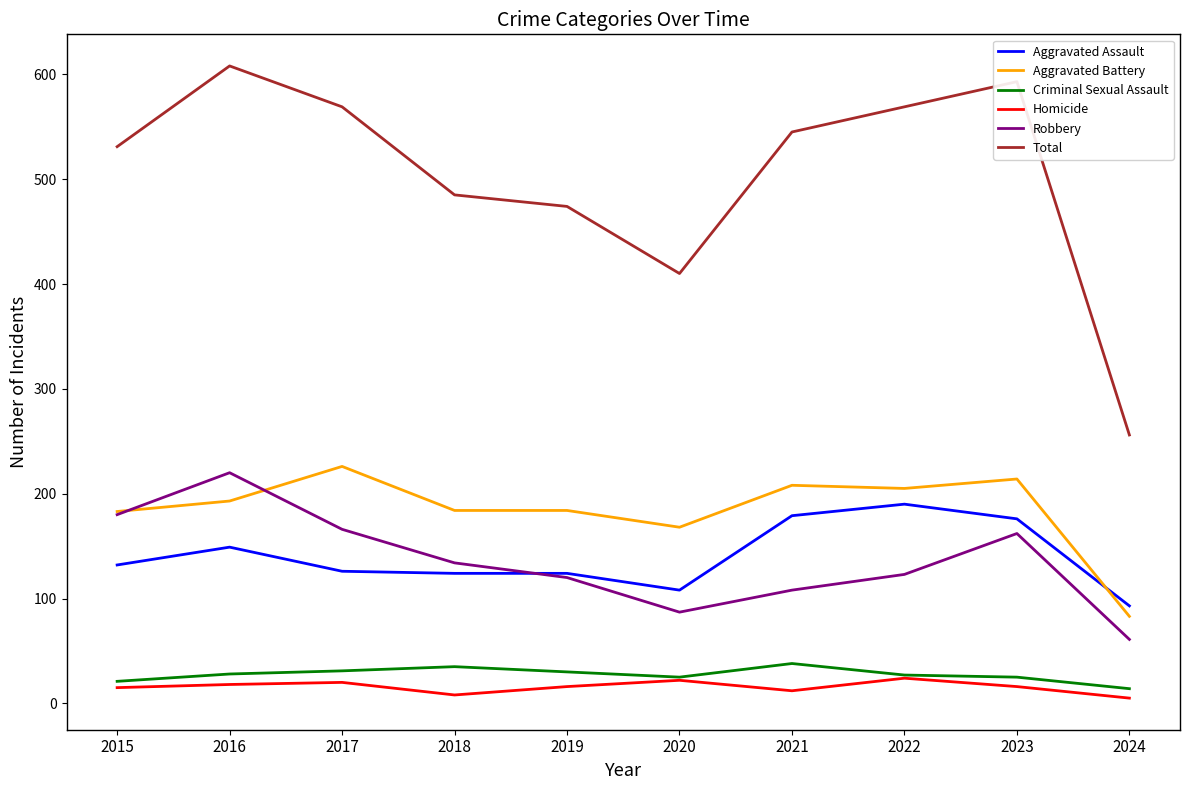

What is the average value of the Robbery series?

136